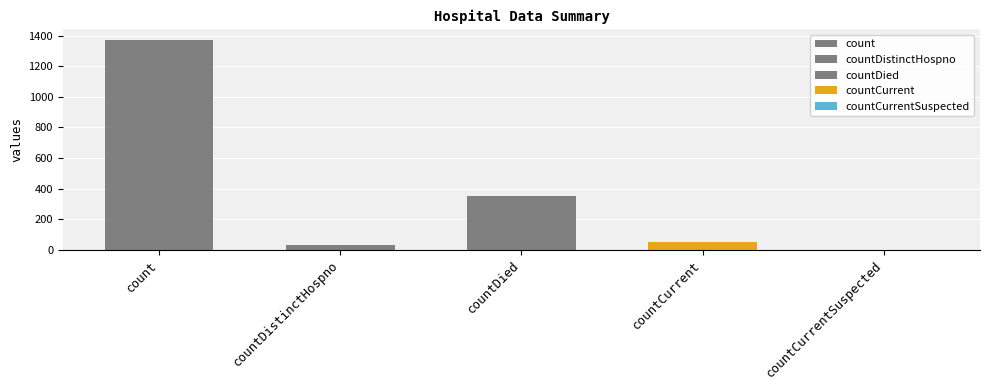

What is the greatest value displayed?

1371